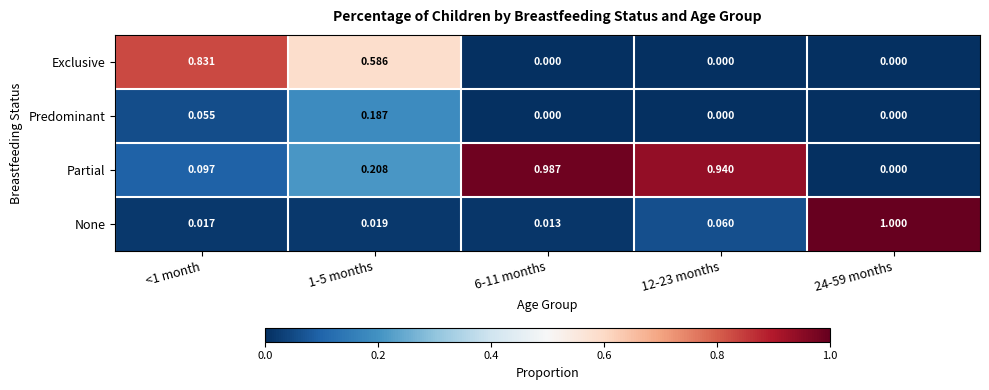

How many series are shown in this chart?

4